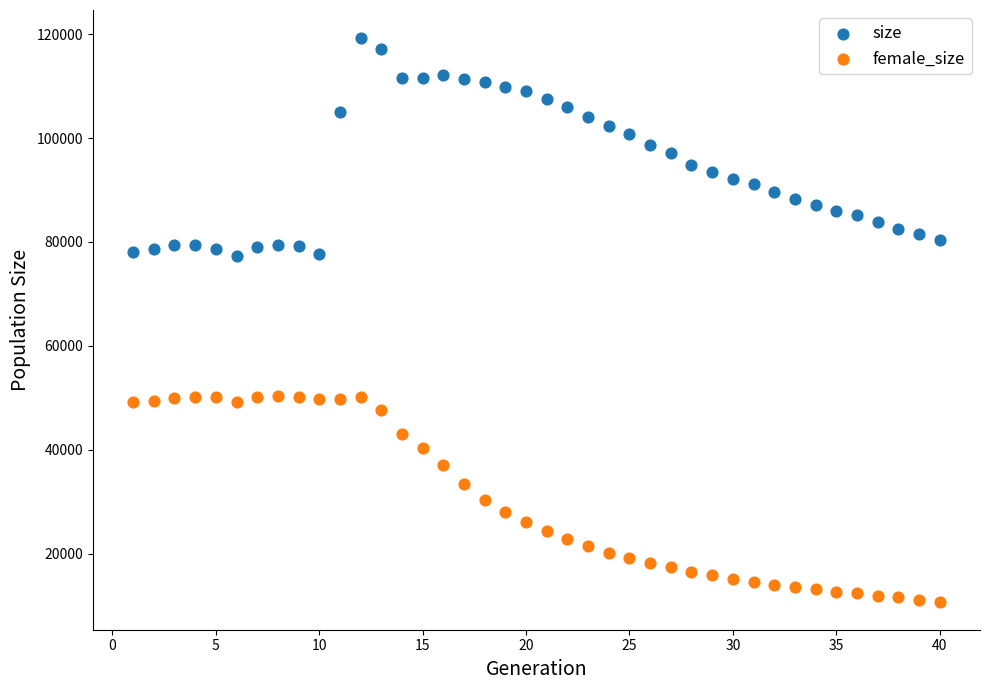

Which series reaches the maximum Y coordinate?

size